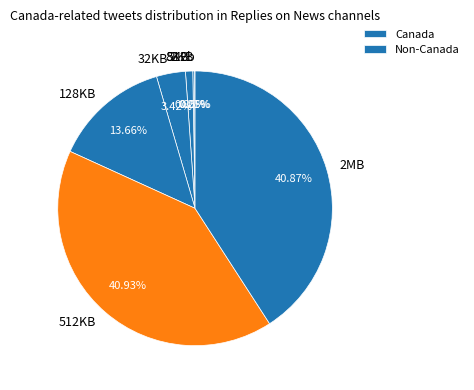

Approximately how many times larger is the value at 128KB compared to 8KB?

16.0